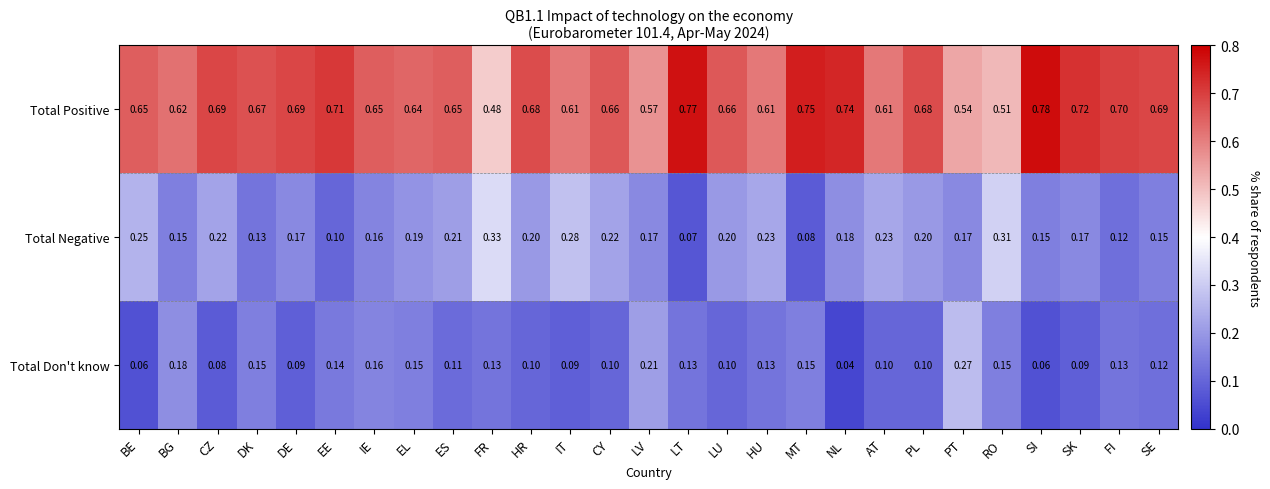

At which label does Total Negative reach its minimum?

LT